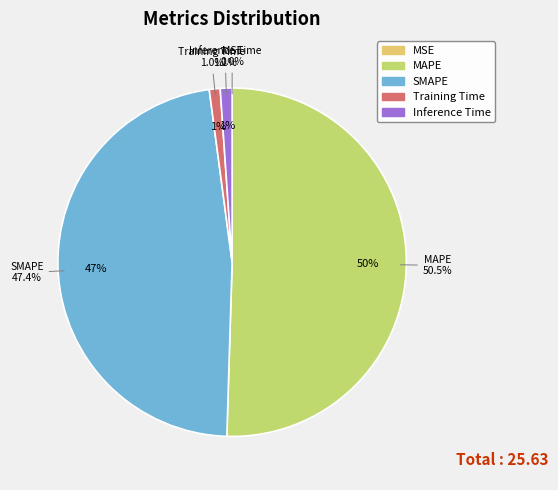

Rank the categories by value from lowest to highest.

MSE, Training Time, Inference Time, SMAPE, MAPE